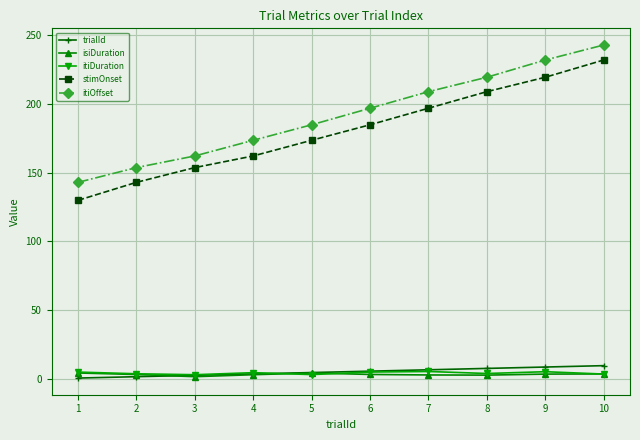

Which series has the largest range (max minus min)?

stimOnset